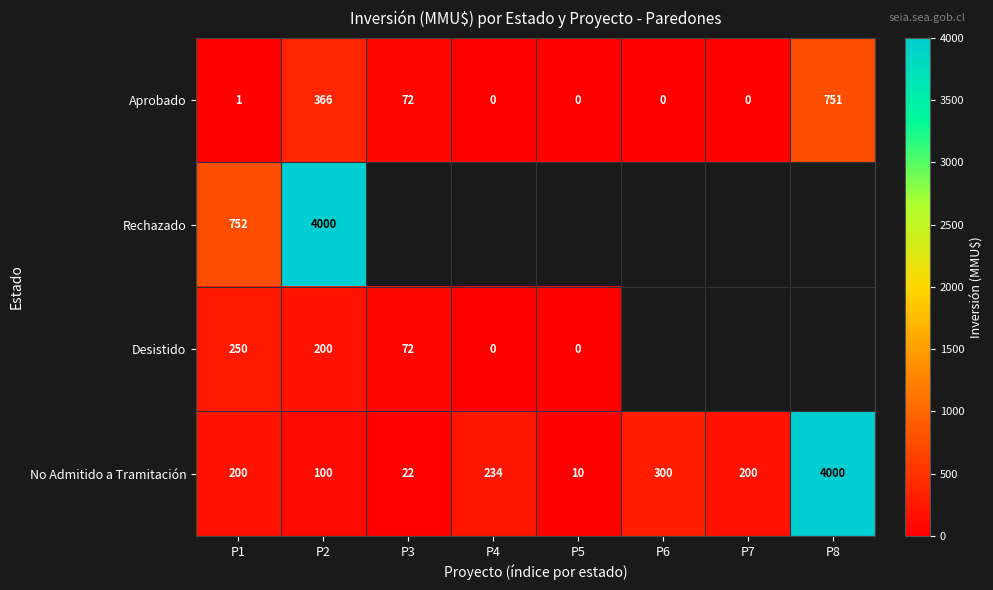

Where is Aprobado nearest to the value 375?

P2